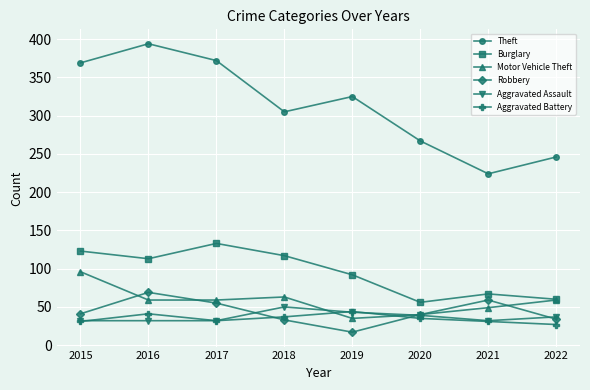

Is it true that Aggravated Assault equals 30 at 2019?

False